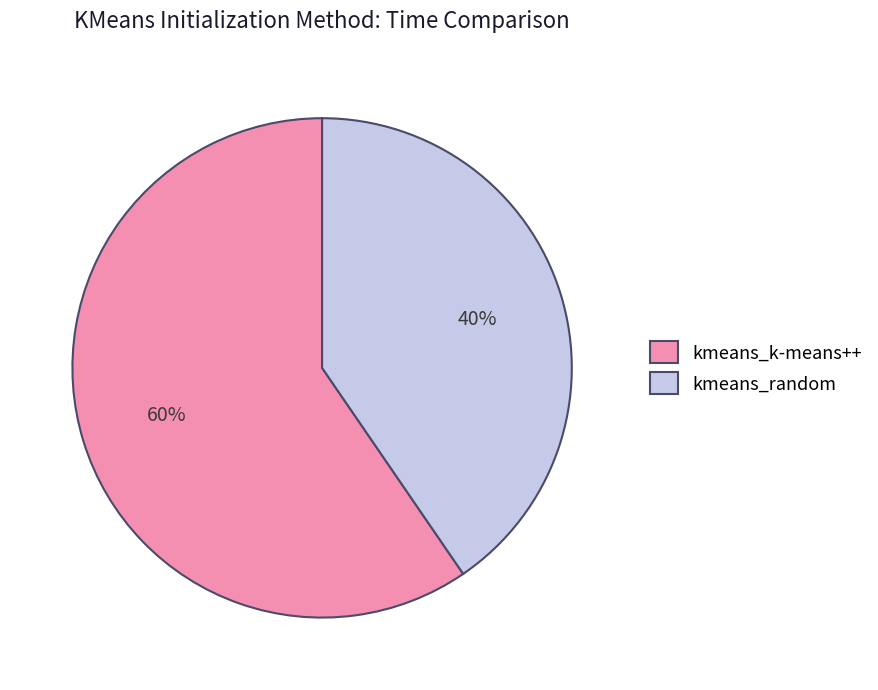

To the nearest percent, what is the average slice percentage?

50%